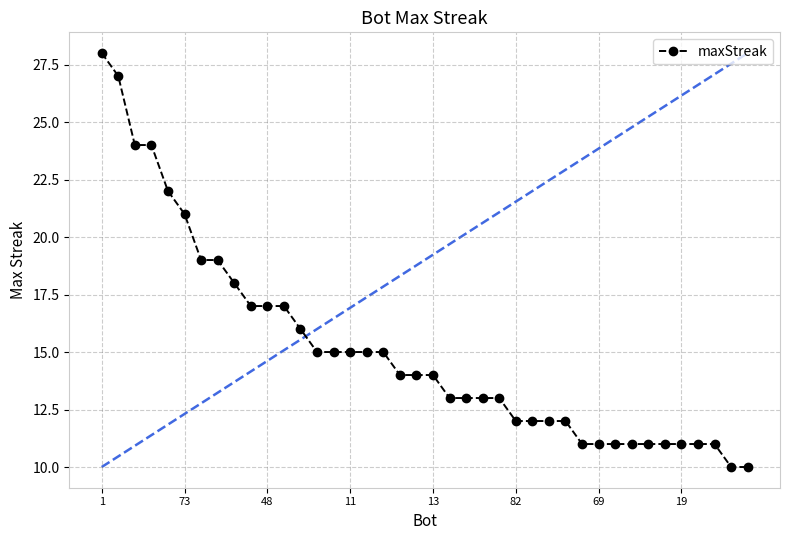

What is the average value?

15